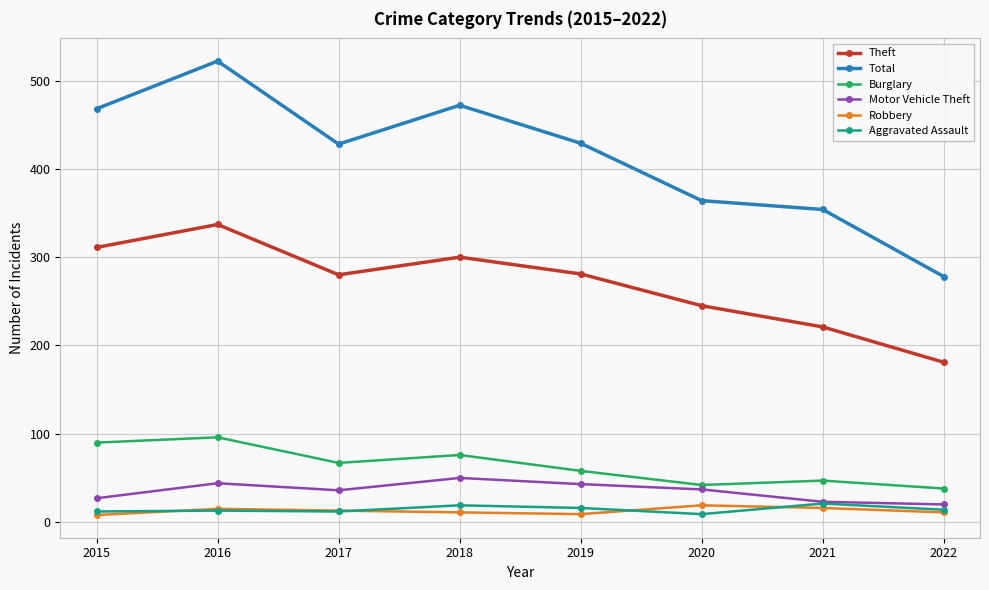

At how many categories does at least one series exceed 408?

5